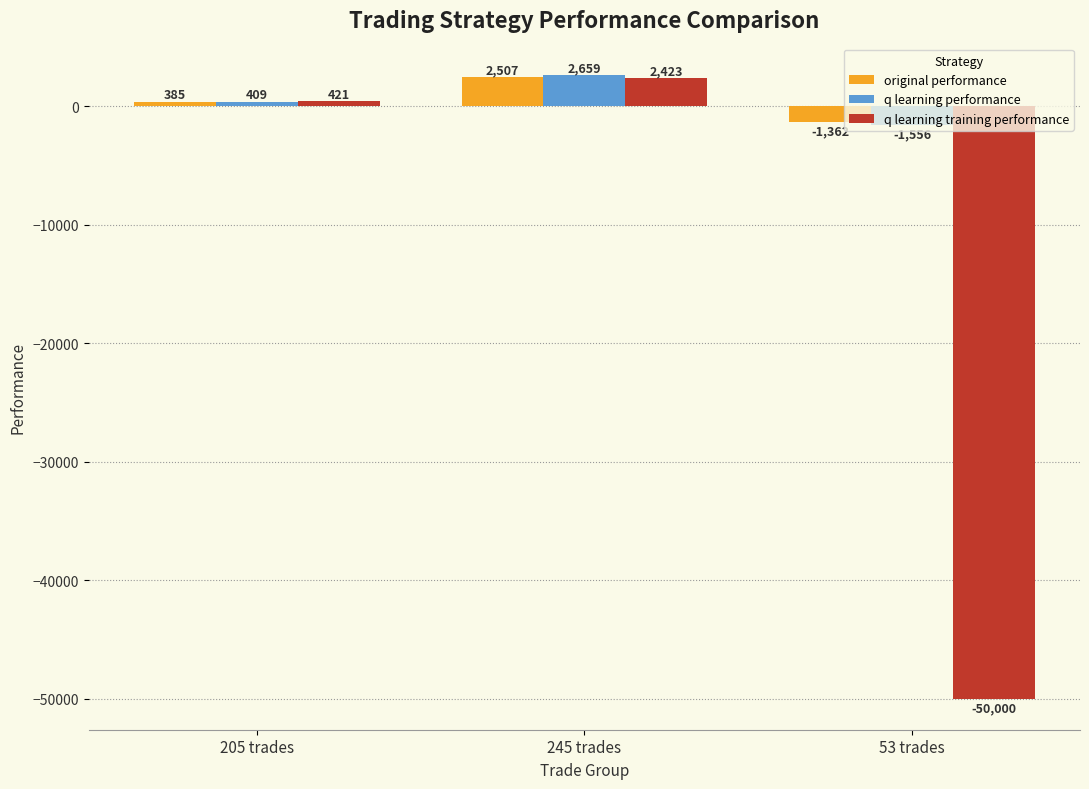

What is the greatest value displayed?

2659.1